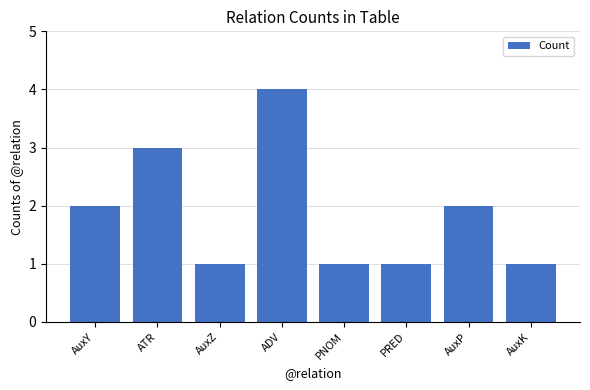

What is the label of the 4th bar from the left?

ADV